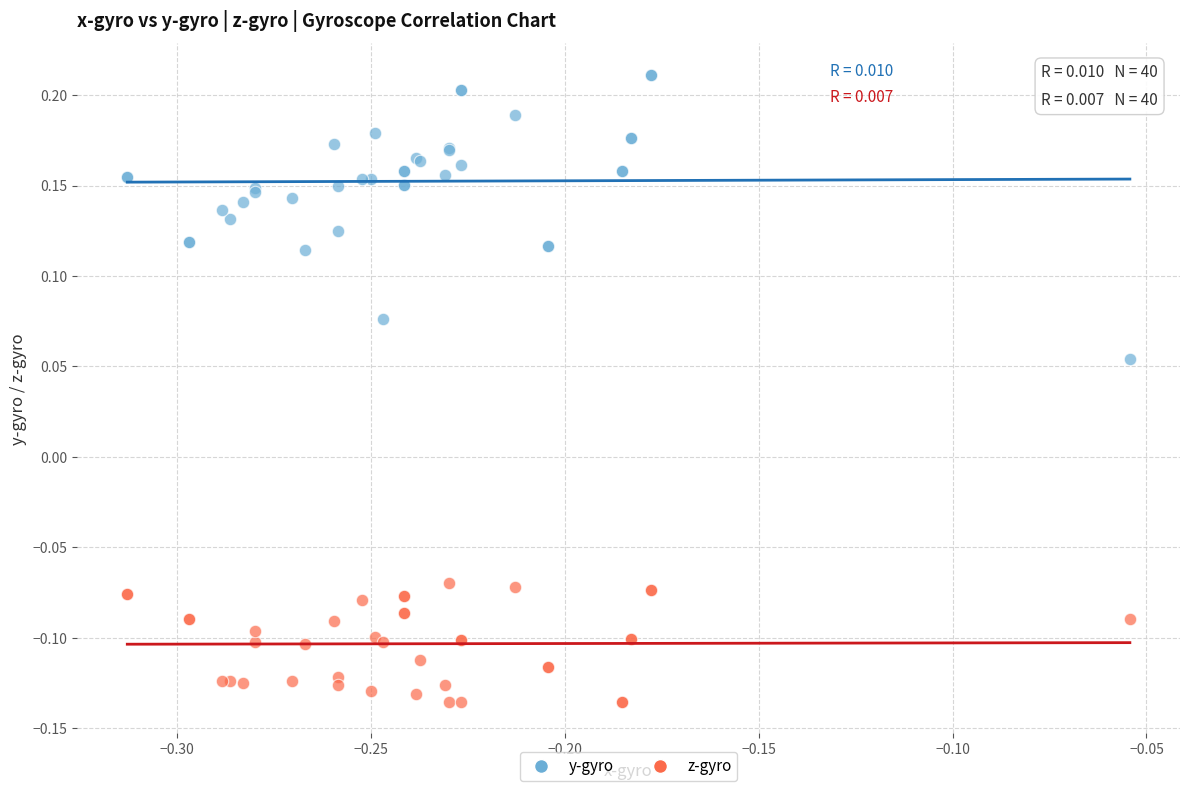

Which series has the widest spread of Y values?

y-gyro